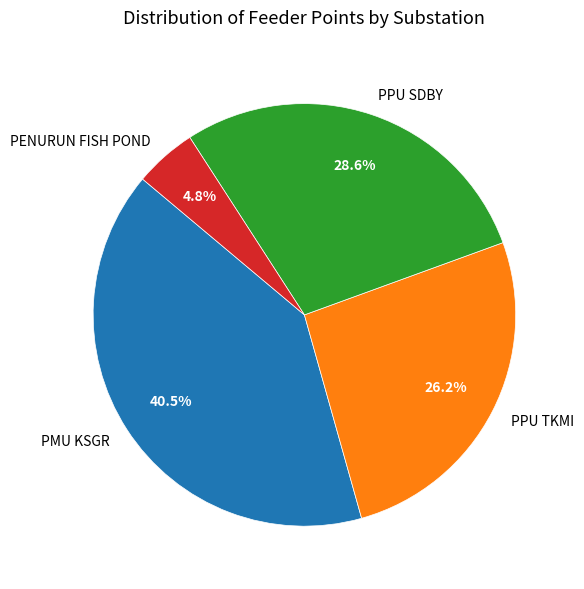

Between PPU SDBY and PPU TKMI, which is larger?

PPU SDBY